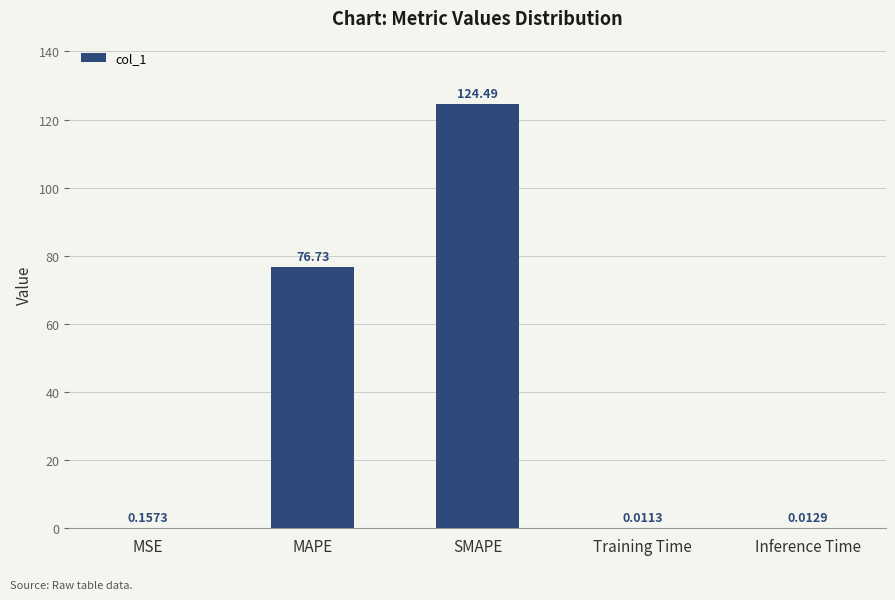

Where is the data nearest to the value 62?

MAPE